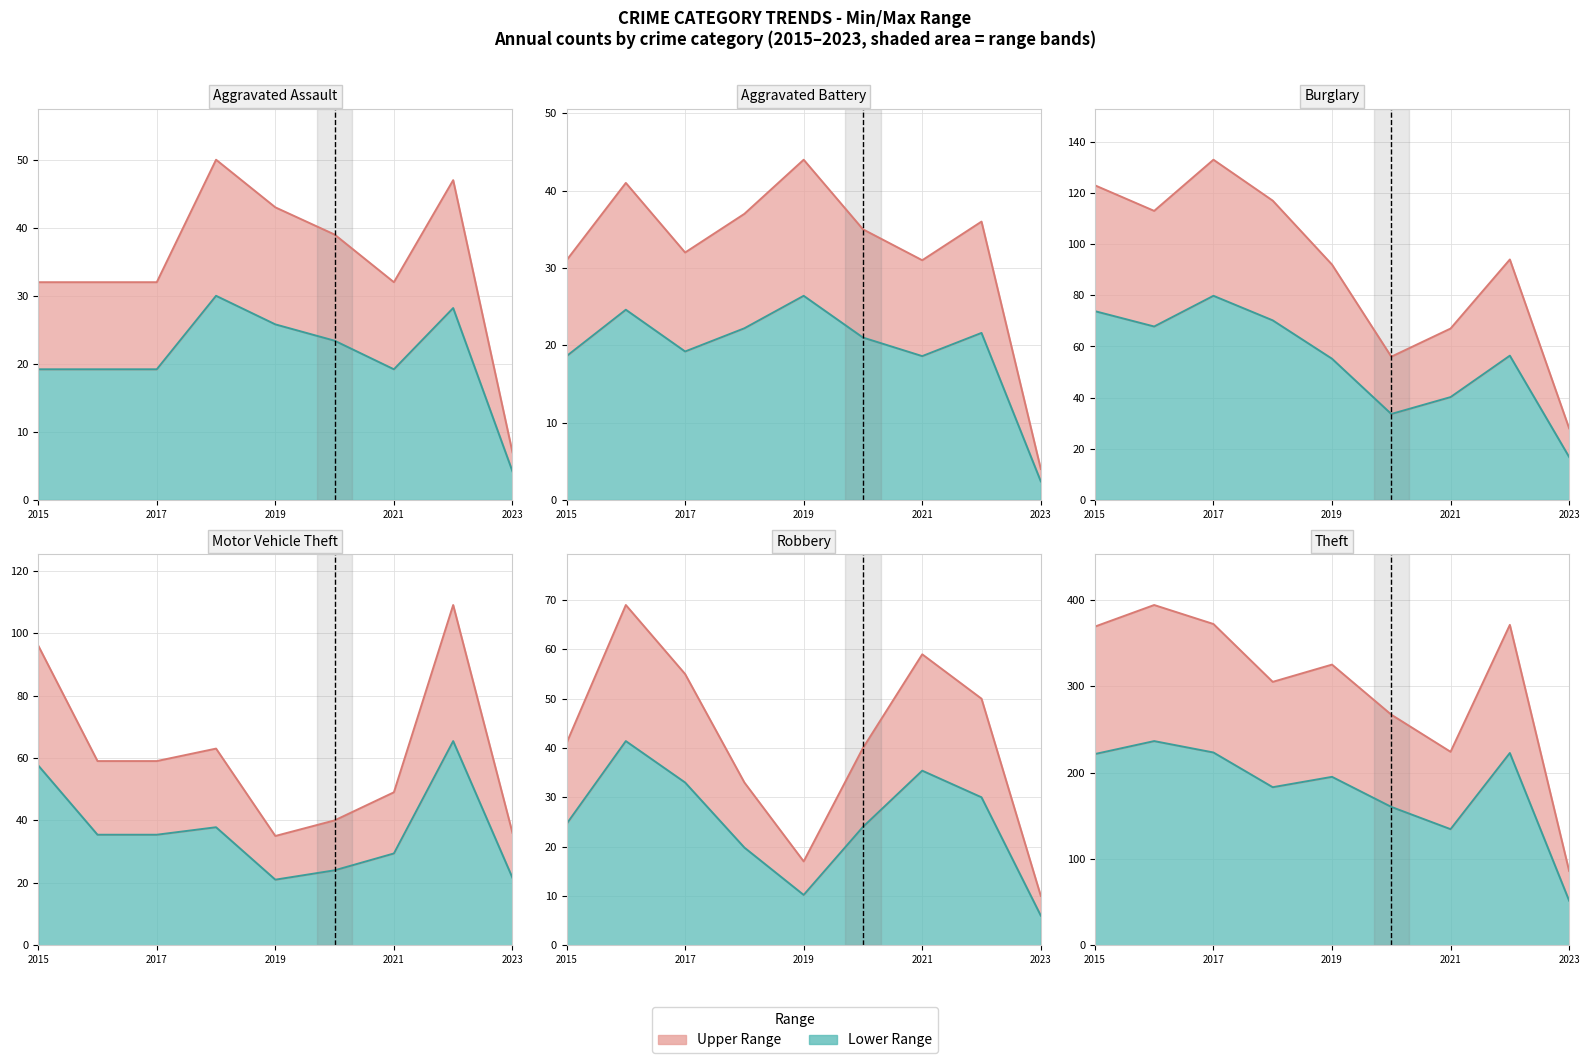

What value does the Aggravated Assault series have at 2021?

32